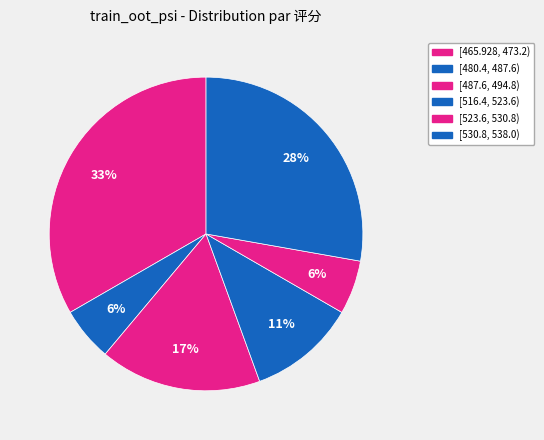

How many slices are in this pie chart?

6